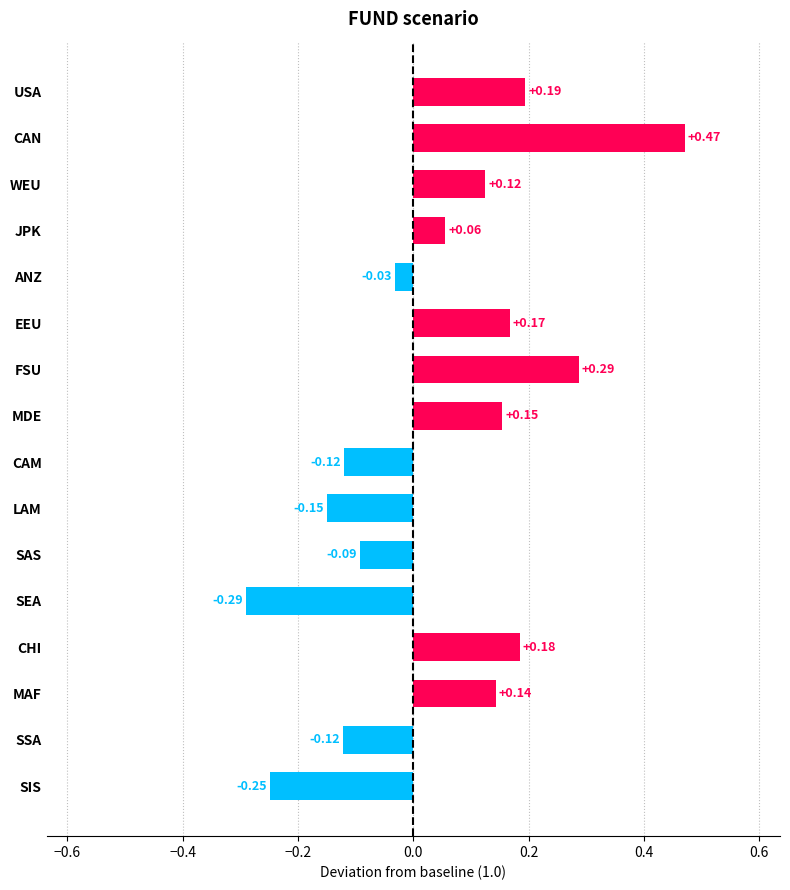

Which has a higher value, WEU or SAS?

WEU